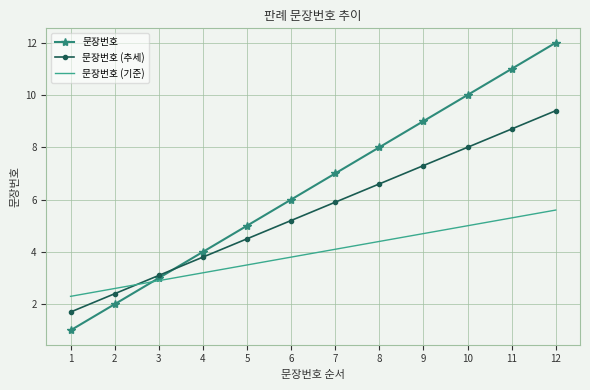

Which category has the highest value in the 문장번호 (추세) series?

12